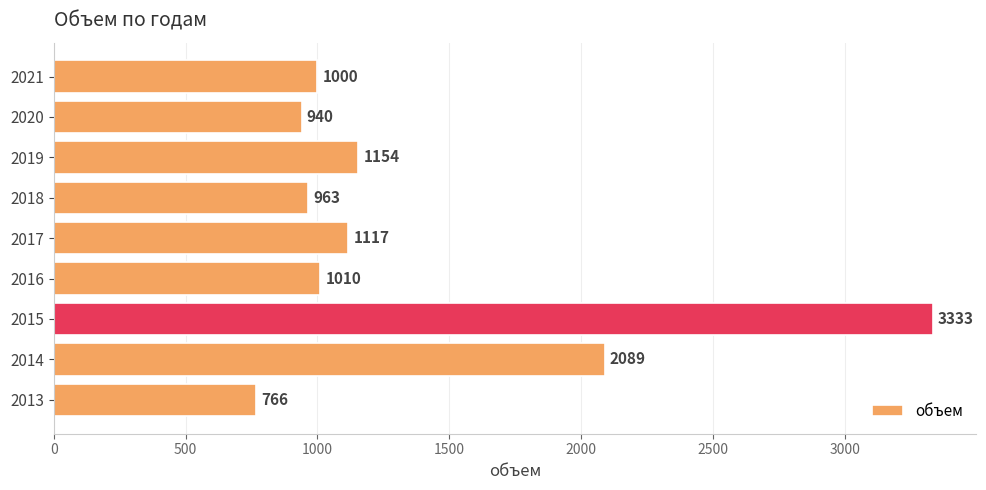

Where is the data nearest to the value 2049?

2014